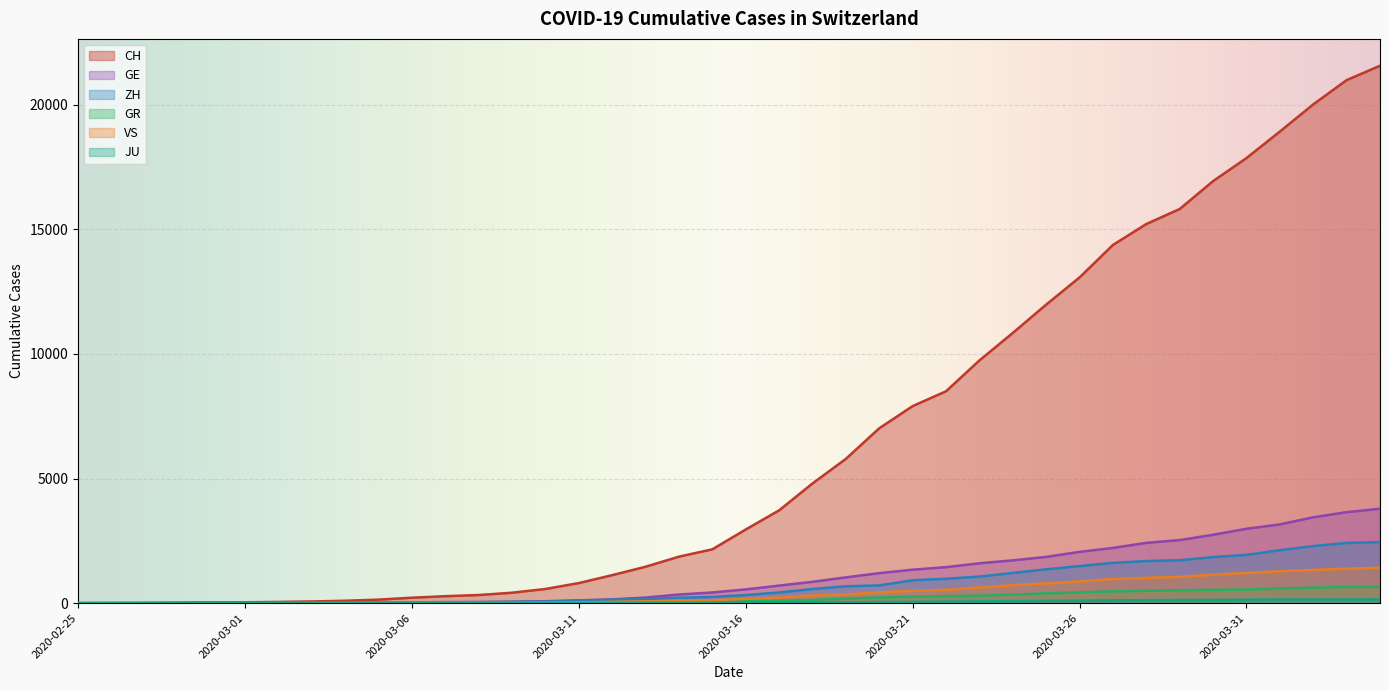

What is the label of the 1st point from the left?

2020-02-25